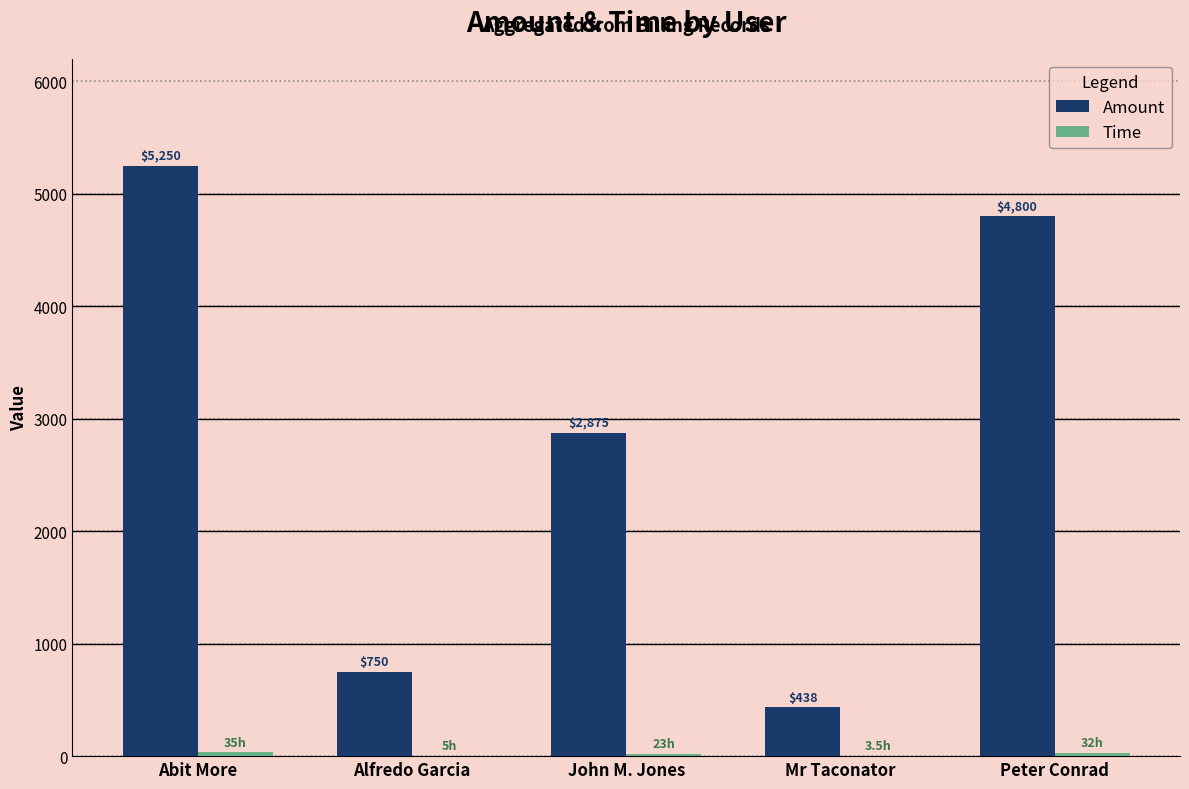

What is the total value across all series at Peter Conrad?

4832.0